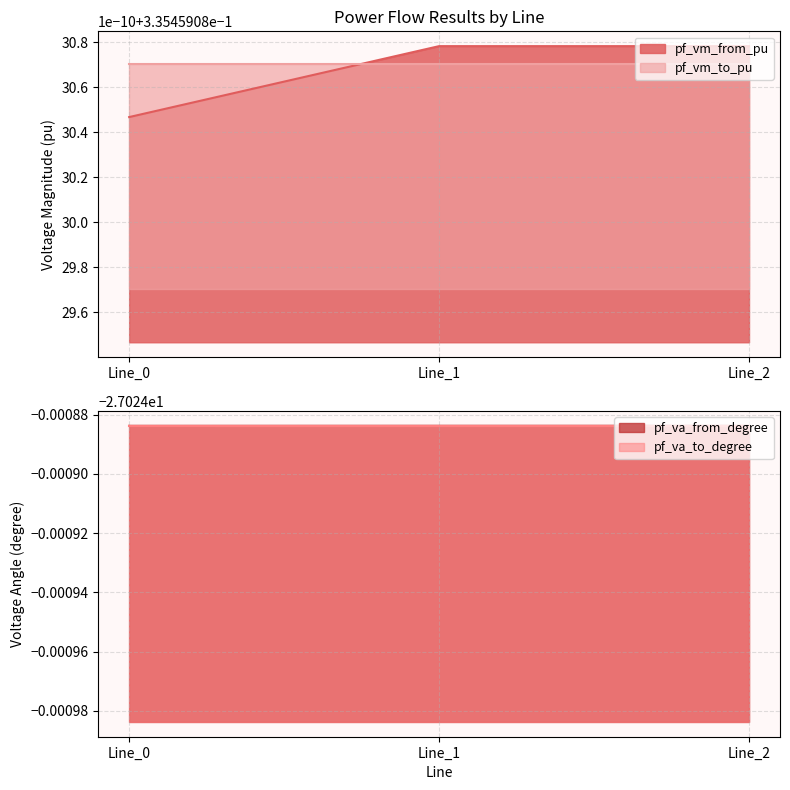

Which has a higher value, Line_1 or Line_0?

Line_1